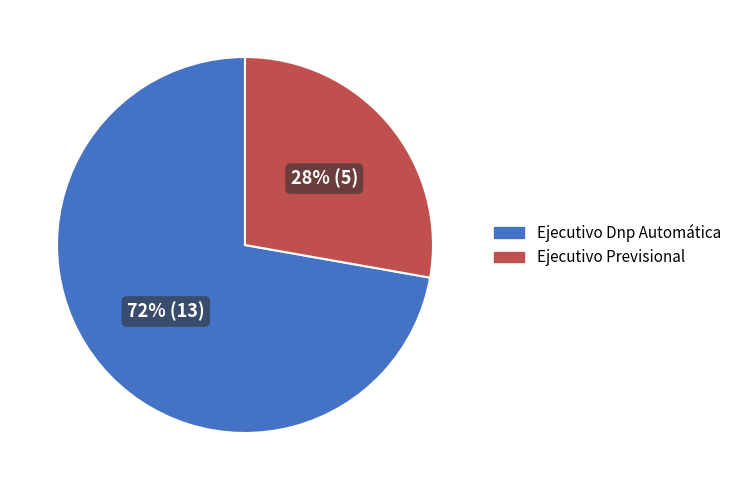

True or false: Ejecutivo Dnp Automática accounts for 64% of the total.

False